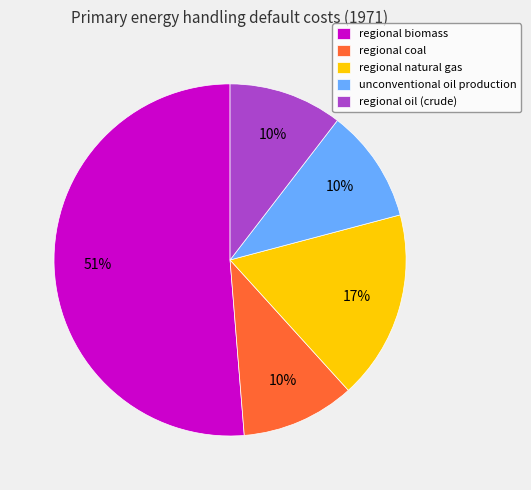

Combined, do regional biomass and unconventional oil production account for over 50%?

Yes